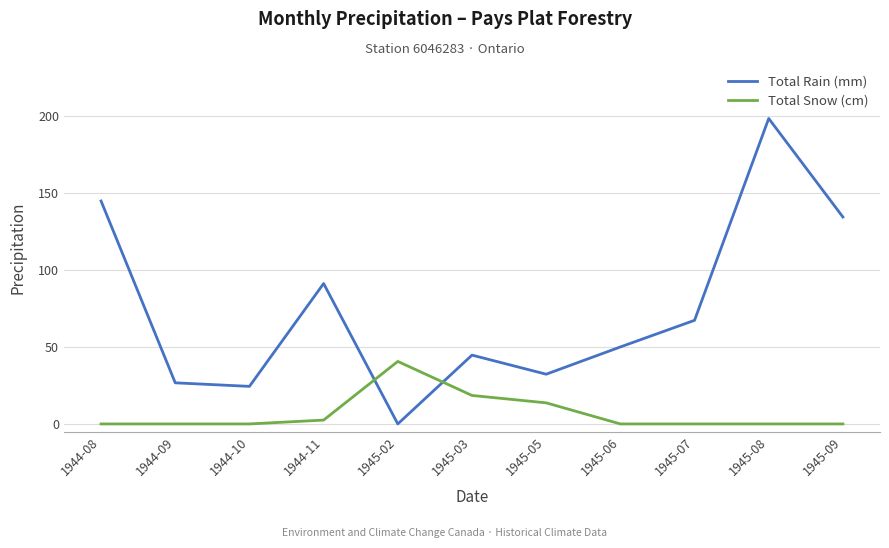

What position from the left is 1945-08?

10